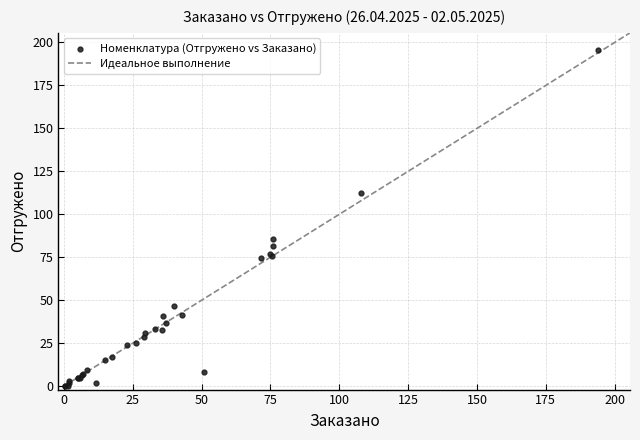

What Y value in the scatter plot is closest to 97?

85.6